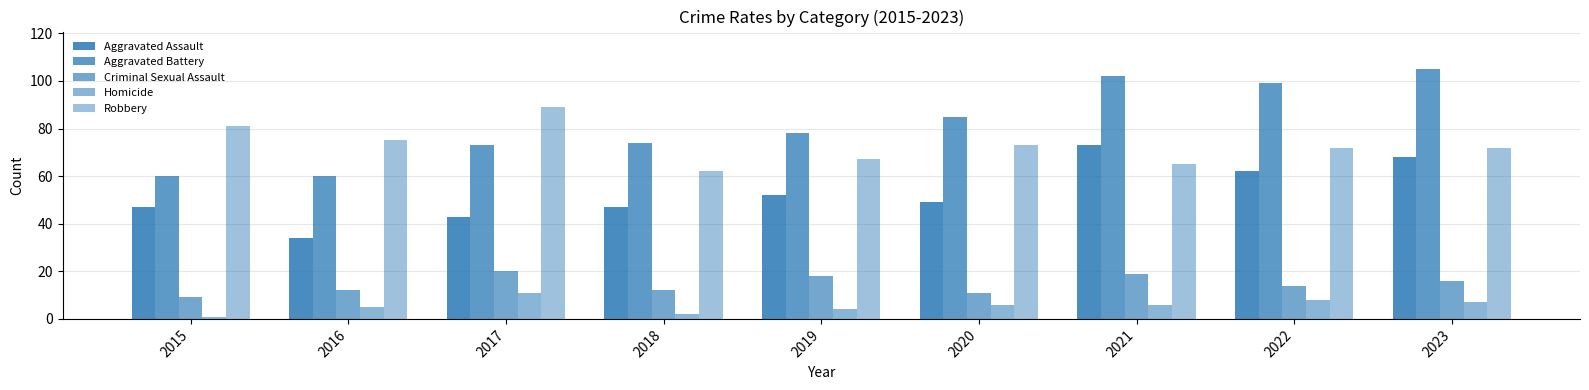

What is the greatest value displayed?

105